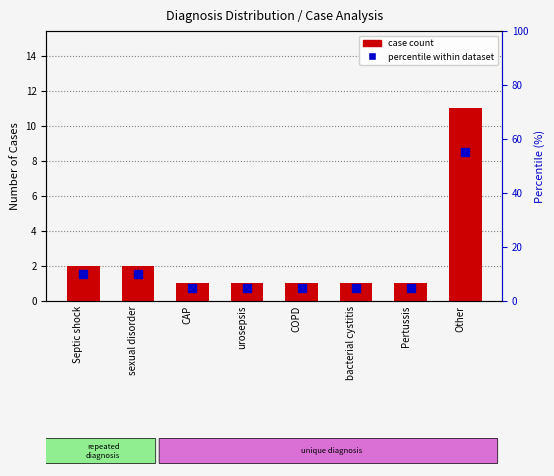

Which series has the largest total across all categories?

Percentile rank